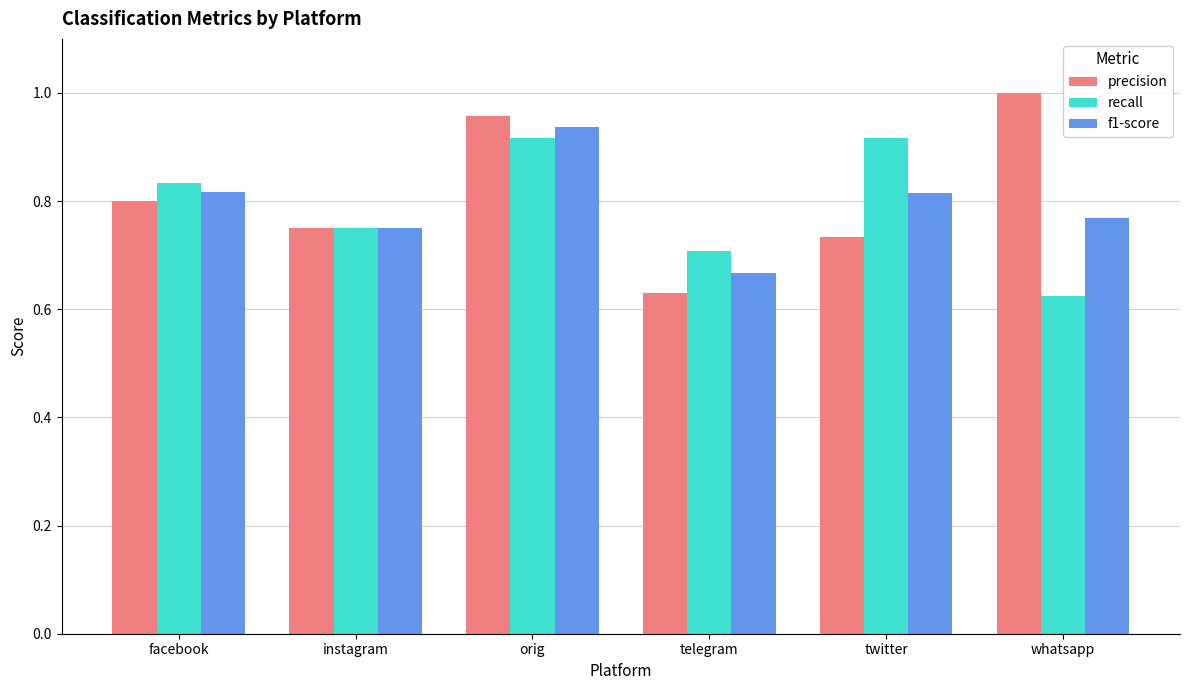

Which category has the highest value in the precision series?

whatsapp